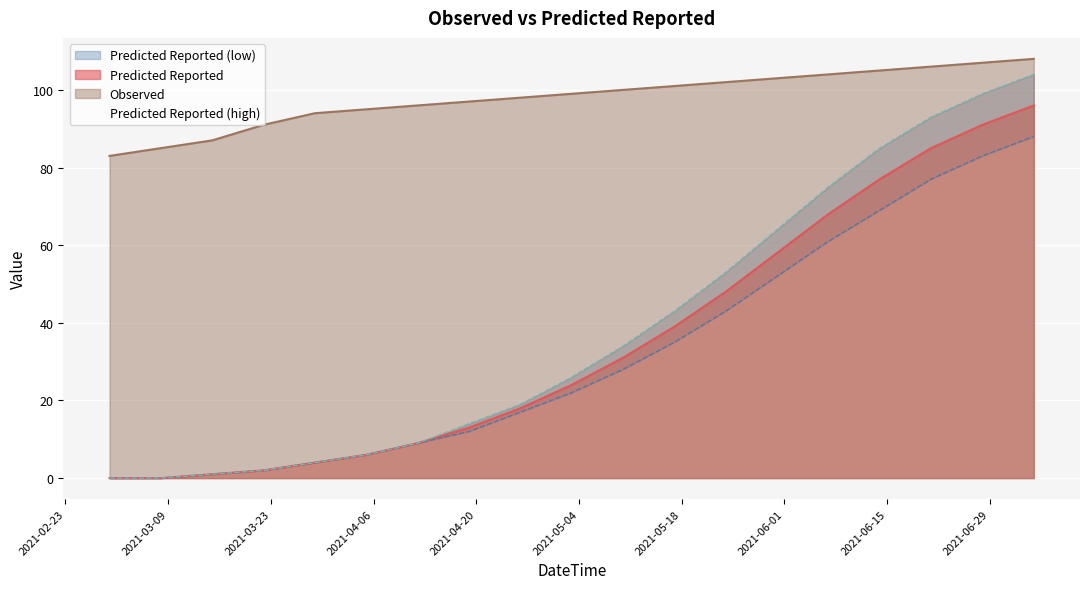

Reading left to right, transcribe all the data shown in this chart.

Observed: 2021-03-01=83	2021-03-08=85	2021-03-15=87	2021-03-22=91	2021-03-29=94	2021-04-05=95	2021-04-12=96	2021-04-19=97	2021-04-26=98	2021-05-03=99	2021-05-10=100	2021-05-17=101	2021-05-24=102	2021-05-31=103	2021-06-07=104	2021-06-14=105	2021-06-21=106	2021-06-28=107	2021-07-05=108
Predicted Reported: 2021-03-01=0	2021-03-08=0	2021-03-15=1	2021-03-22=2	2021-03-29=4	2021-04-05=6	2021-04-12=9	2021-04-19=13	2021-04-26=18	2021-05-03=24	2021-05-10=31	2021-05-17=39	2021-05-24=48	2021-05-31=58	2021-06-07=68	2021-06-14=77	2021-06-21=85	2021-06-28=91	2021-07-05=96
Predicted Reported (low): 2021-03-01=0	2021-03-08=0	2021-03-15=1	2021-03-22=2	2021-03-29=4	2021-04-05=6	2021-04-12=9	2021-04-19=12	2021-04-26=17	2021-05-03=22	2021-05-10=28	2021-05-17=35	2021-05-24=43	2021-05-31=52	2021-06-07=61	2021-06-14=69	2021-06-21=77	2021-06-28=83	2021-07-05=88
Predicted Reported (high): 2021-03-01=0	2021-03-08=0	2021-03-15=1	2021-03-22=2	2021-03-29=4	2021-04-05=6	2021-04-12=9	2021-04-19=14	2021-04-26=19	2021-05-03=26	2021-05-10=34	2021-05-17=43	2021-05-24=53	2021-05-31=64	2021-06-07=75	2021-06-14=85	2021-06-21=93	2021-06-28=99	2021-07-05=104